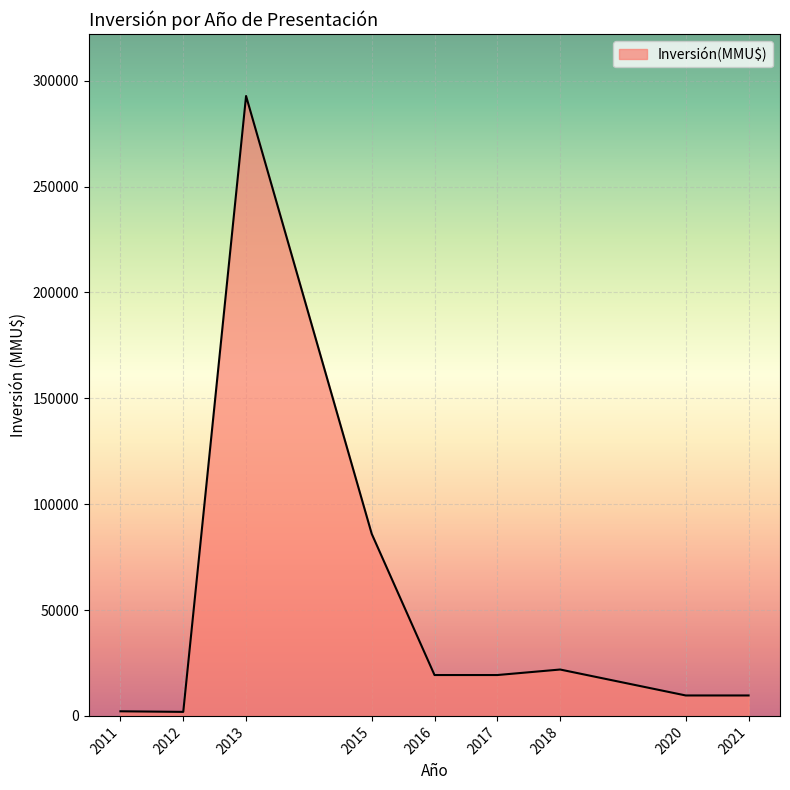

What is the difference between the maximum and minimum values?

290850